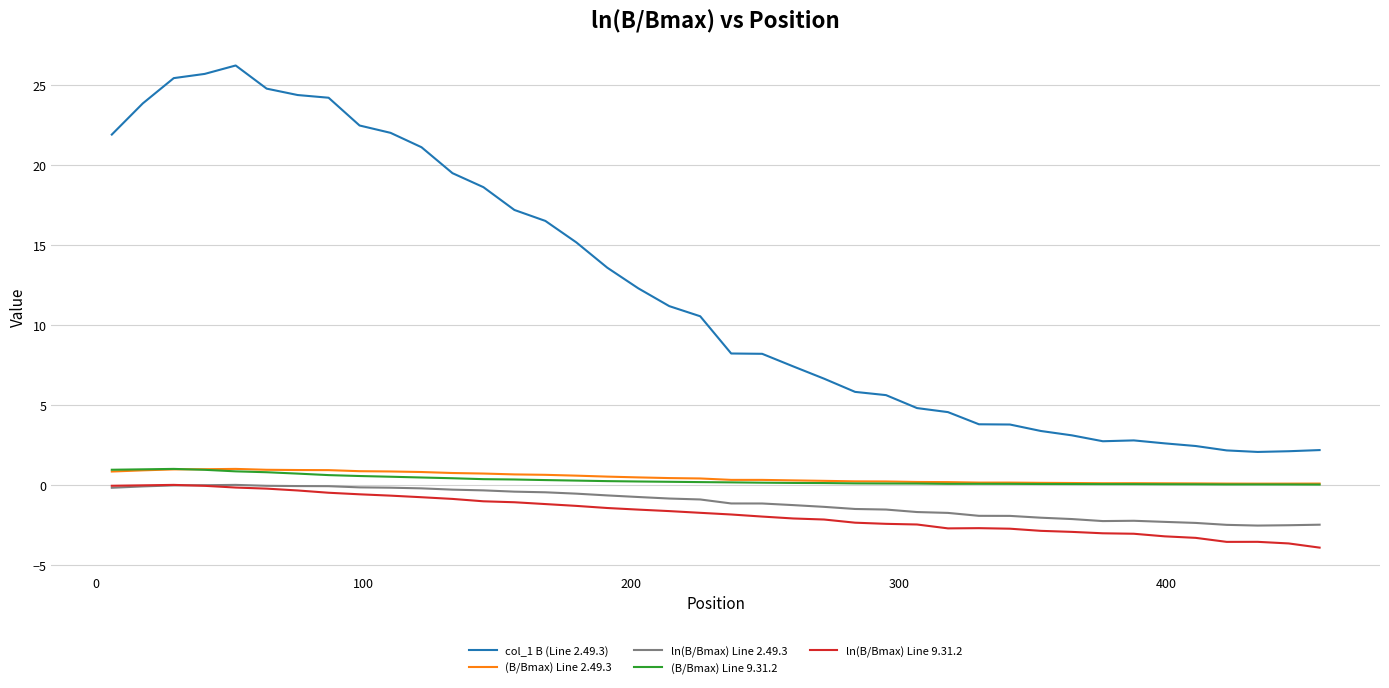

What is the greatest value displayed?

26.2